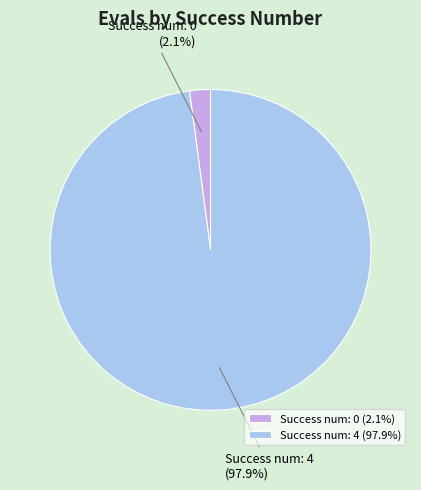

Count the number of slices in the pie.

2